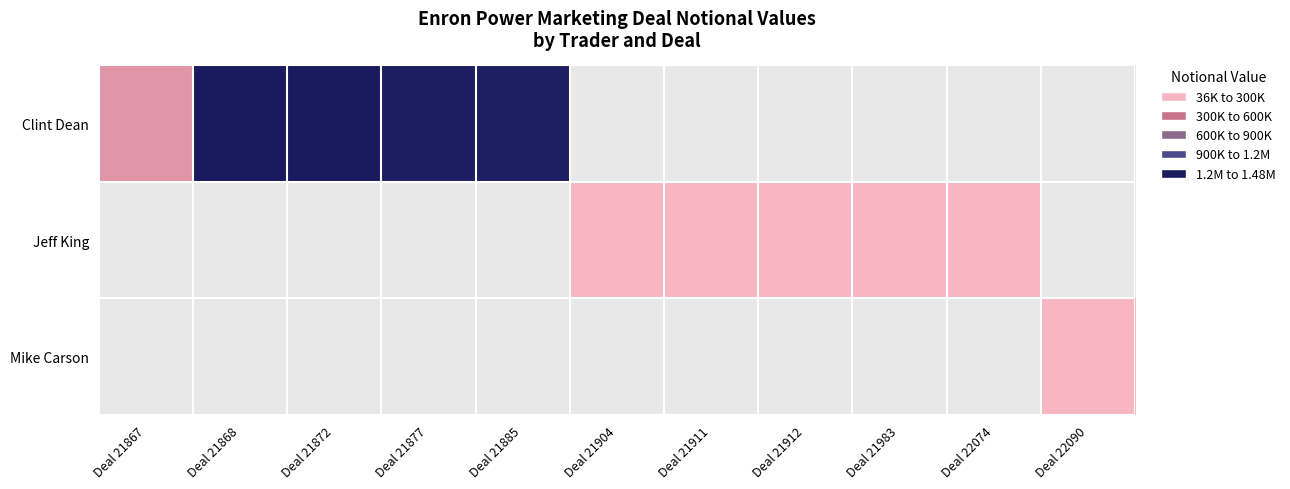

List the series in order of their peak value, highest first.

Clint Dean, Jeff King, Mike Carson